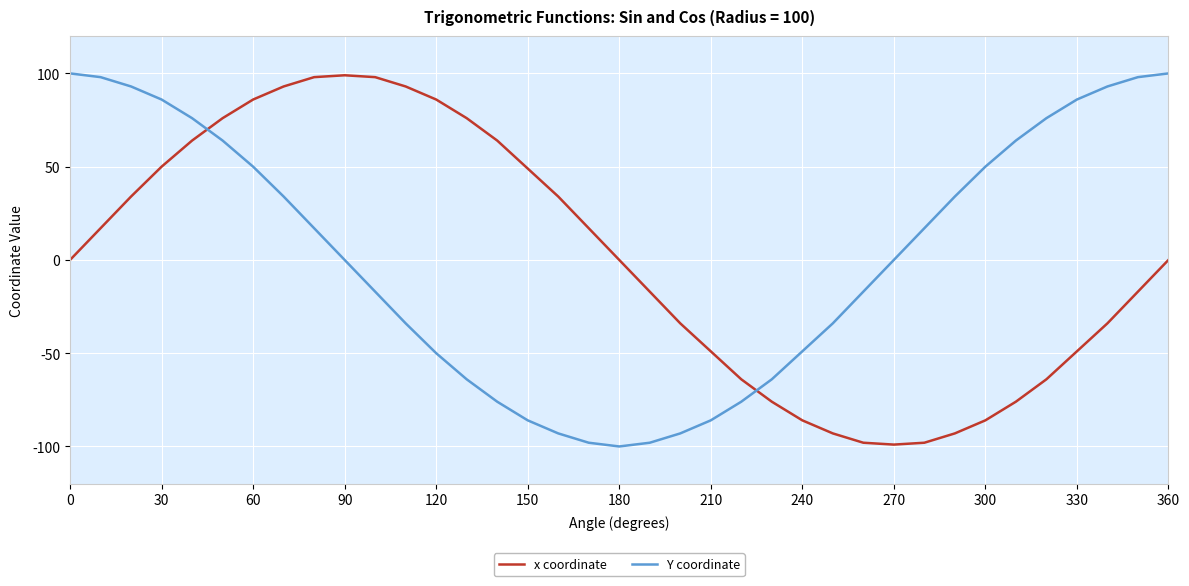

True or false: x coordinate and Y coordinate intersect in this chart.

True